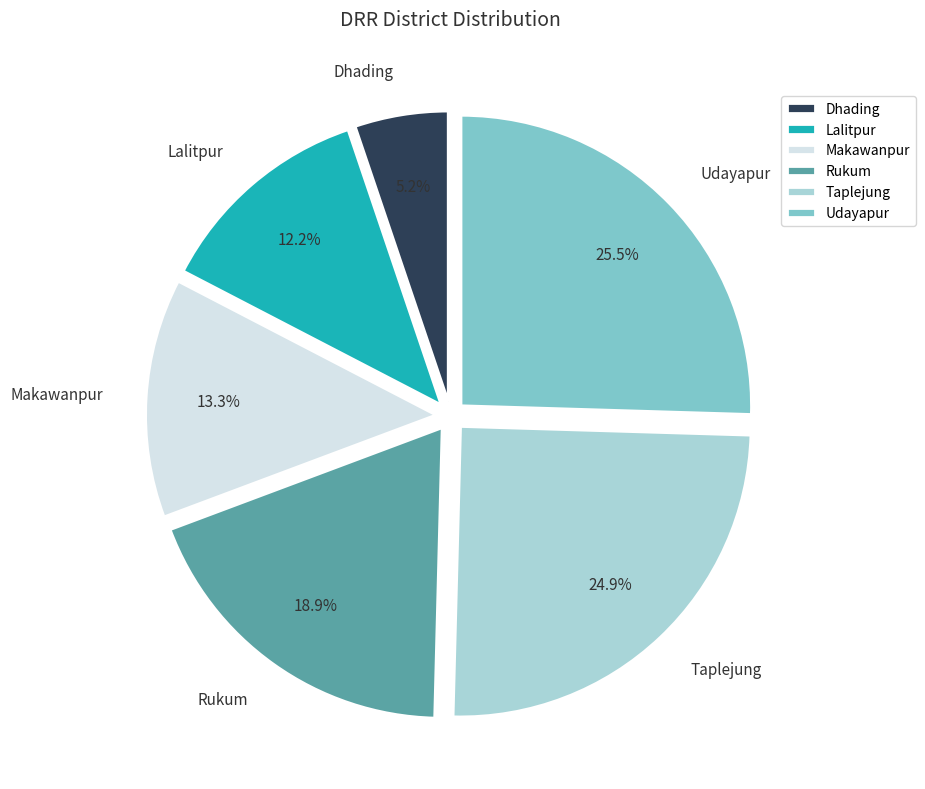

Rank the categories by value from highest to lowest.

Udayapur, Taplejung, Rukum, Makawanpur, Lalitpur, Dhading